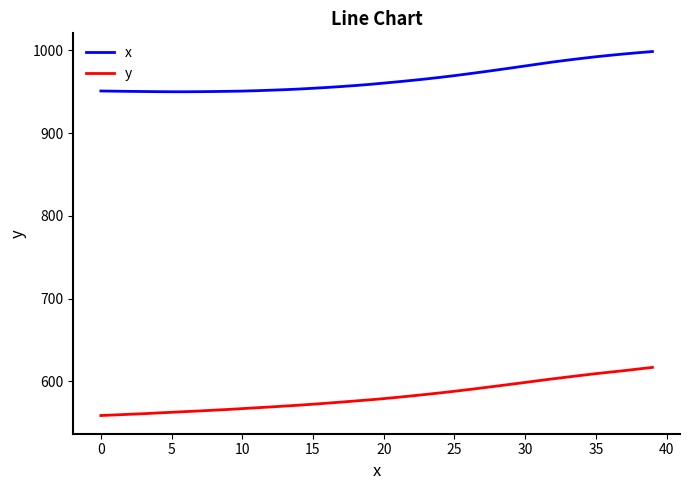

Rank the series by their average value, from highest to lowest.

x, y